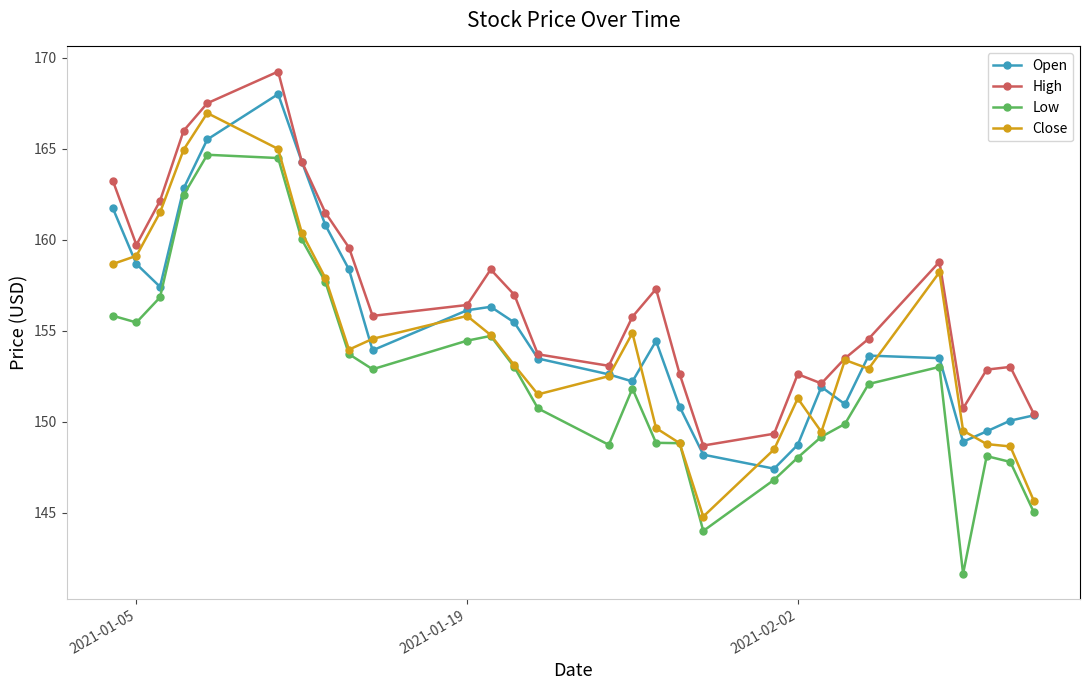

What is the smallest value displayed?

141.6